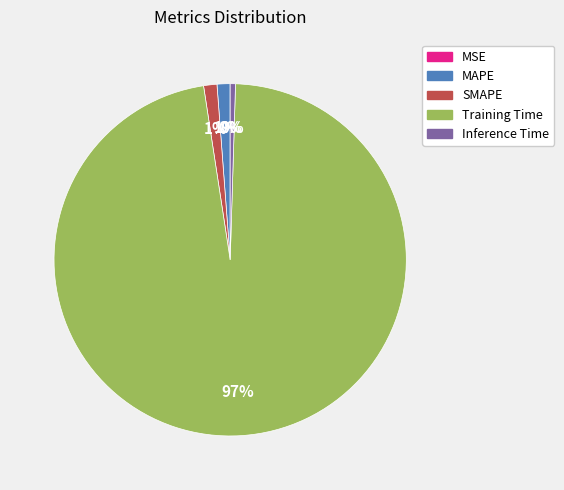

To the nearest percent, what is the average slice percentage?

20%